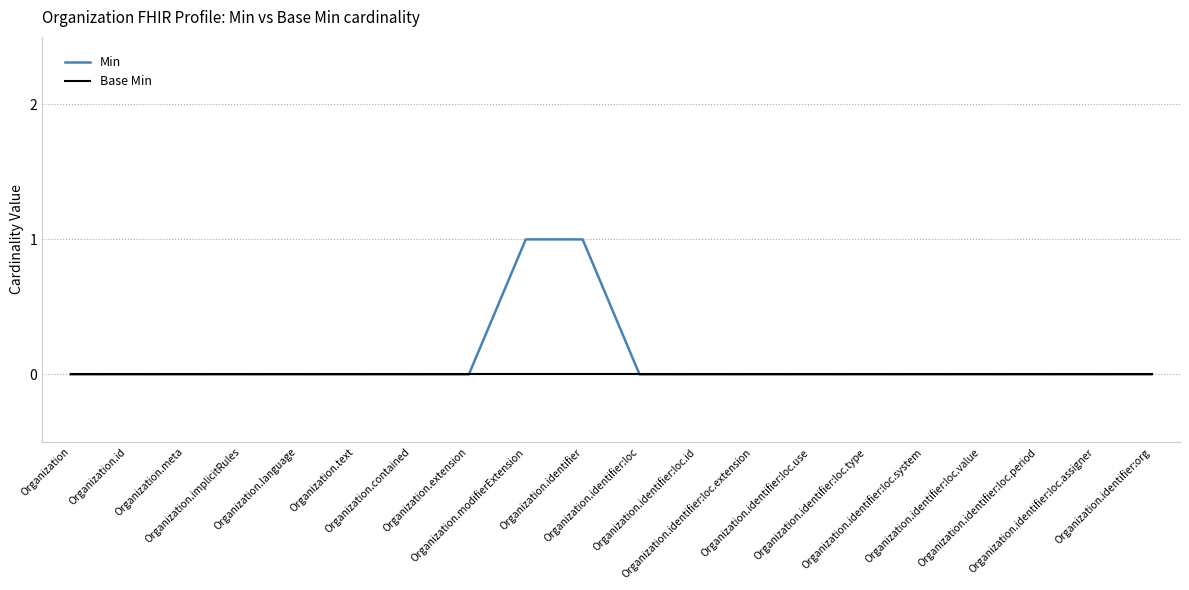

Rank the series by their maximum value, from lowest to highest.

Base Min, Min